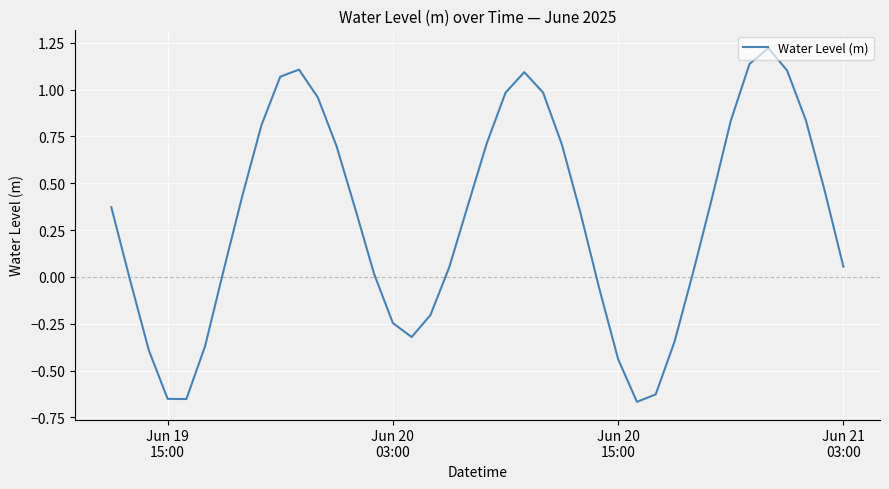

How many lines are shown in the chart?

1